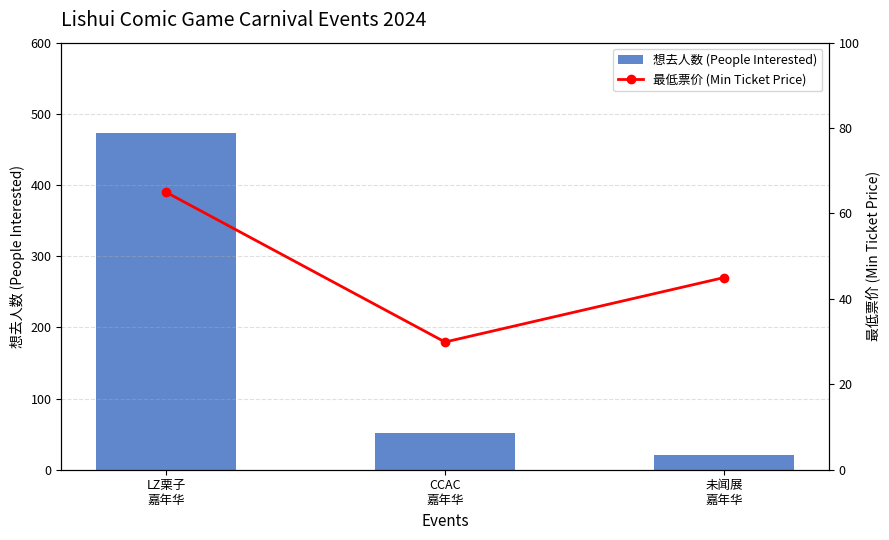

Which series changed the most between LZ栗子
嘉年华 and CCAC
嘉年华?

想去人数 (People Interested)